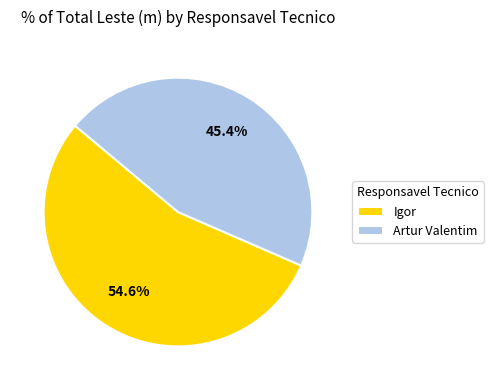

What is the majority slice?

Igor